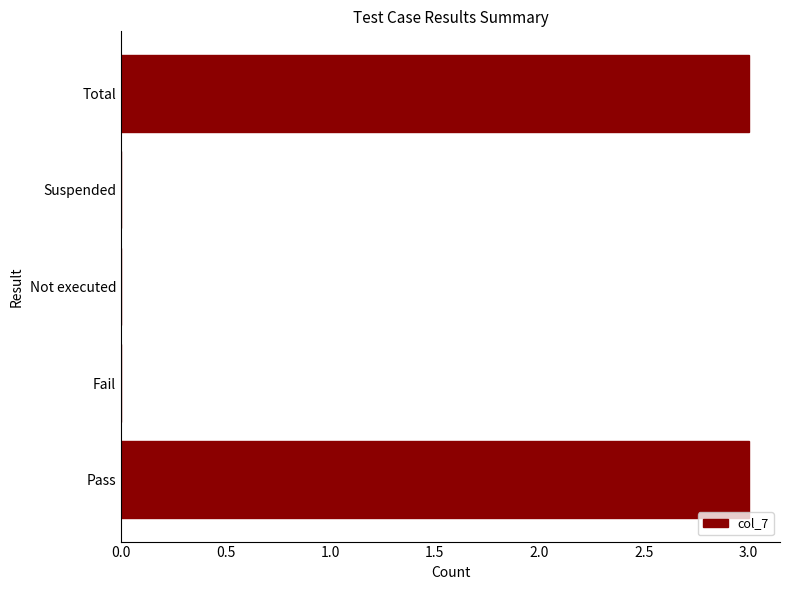

What is the maximum value shown in the chart?

3